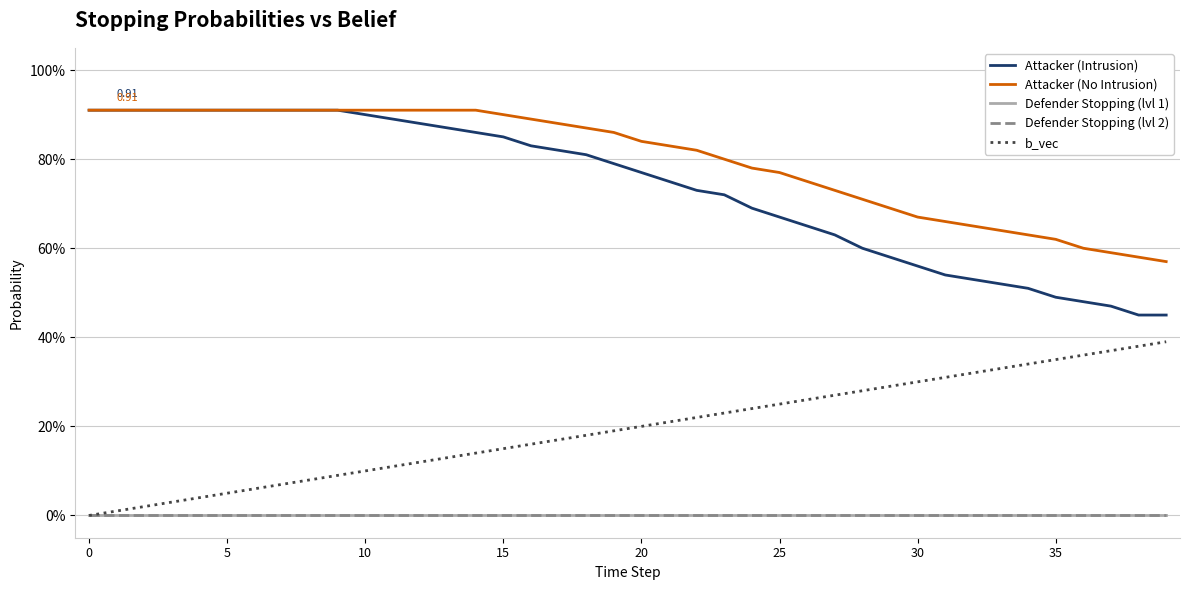

What is the value of the Attacker (No Intrusion) point at the 8th from the left?

0.9